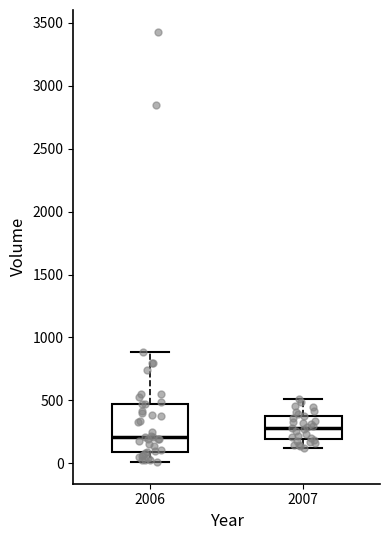

Where is the upper edge of the box at x = 2007 on the y-axis? The values are not printed on the chart, so give them approximately, as read against the axis.

400